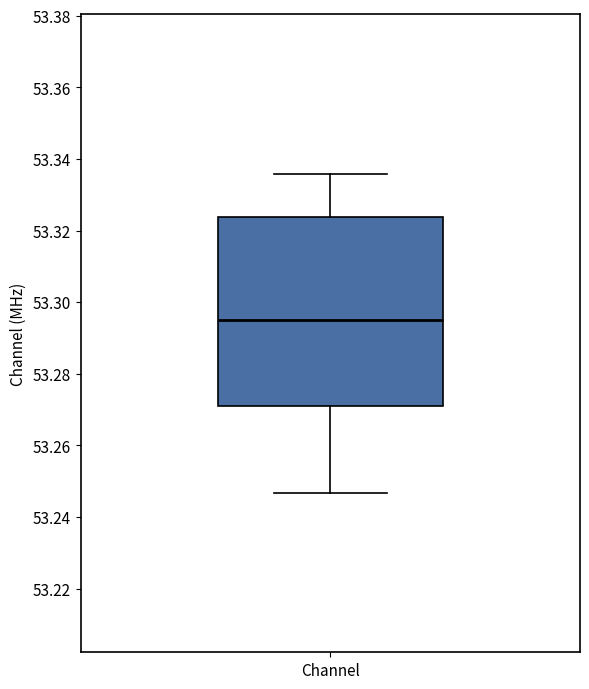

Read this box plot against the y-axis: the position of the median line, the range covered by the box, and the ends of both whiskers. The values are not printed on the chart, so give them approximately, as read against the axis.

median 53.296, box 53.272 to 53.324, whiskers 53.246 to 53.336